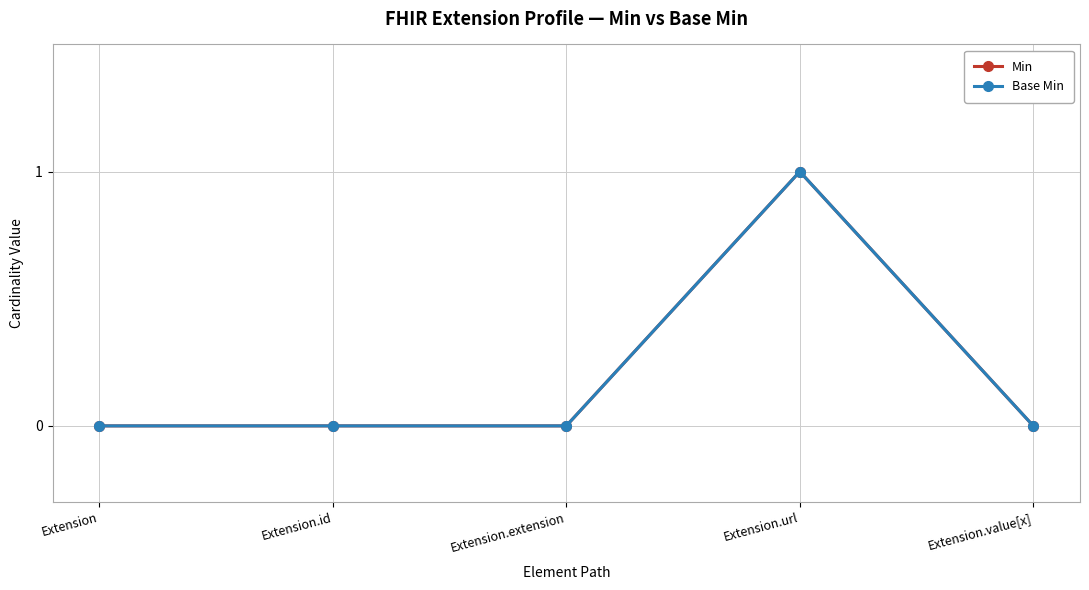

What position from the right is Extension.extension?

3